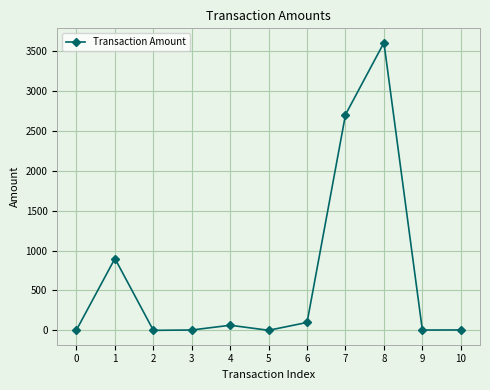

What is the value of the 9th point from the left?

3600.0